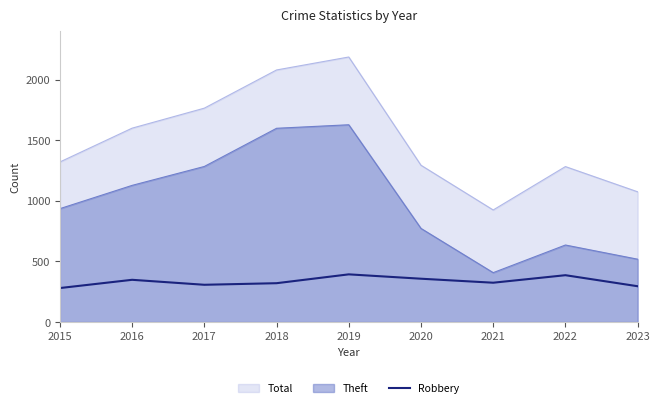

List the labels in order of value, largest first.

2019, 2022, 2020, 2016, 2021, 2018, 2017, 2023, 2015